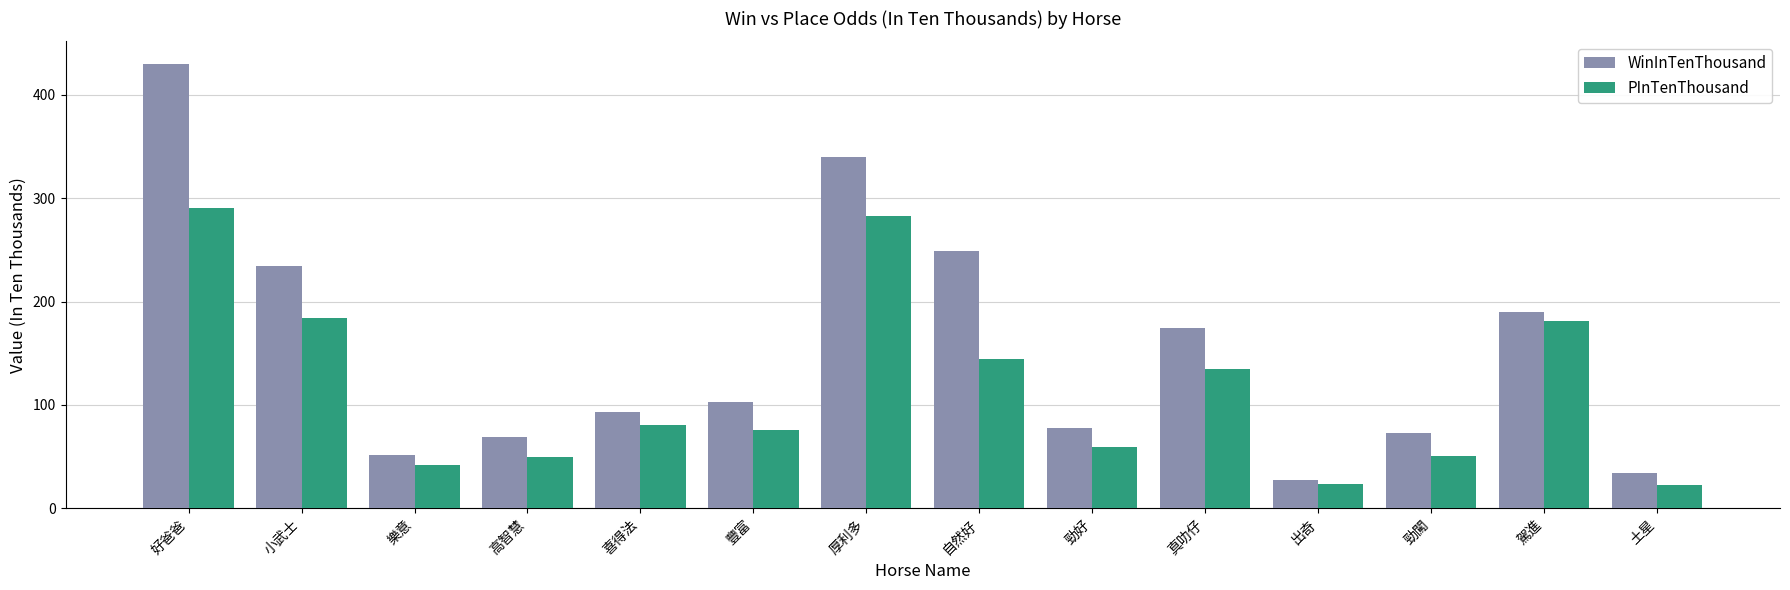

List the series in order of their peak value, highest first.

WinInTenThousand, PInTenThousand